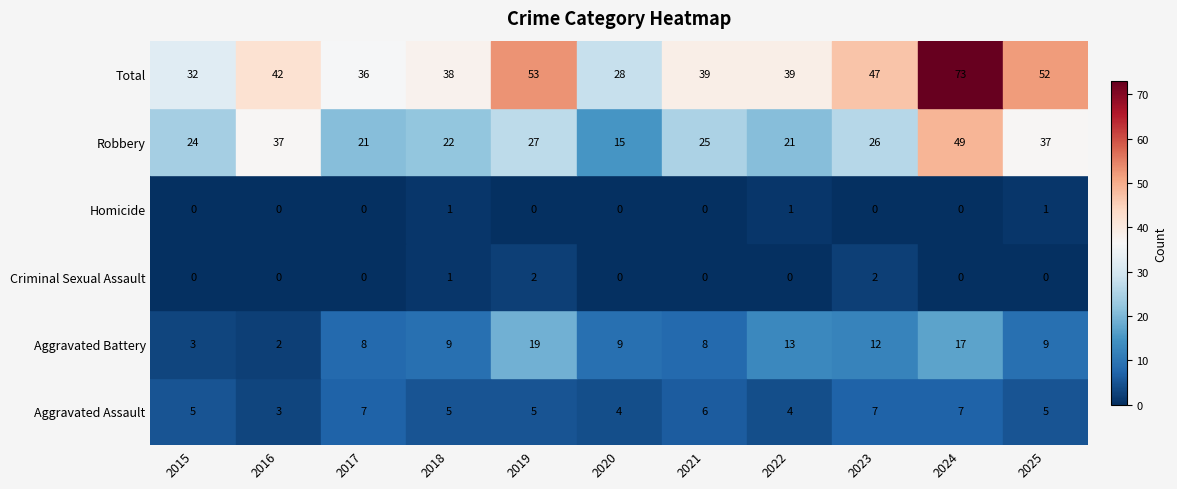

Which series has the largest range (max minus min)?

Total